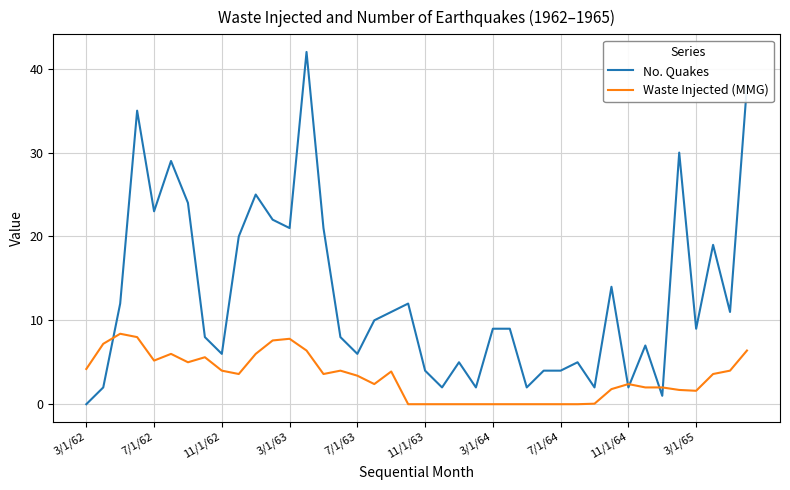

Which series has the largest total across all categories?

No. Quakes